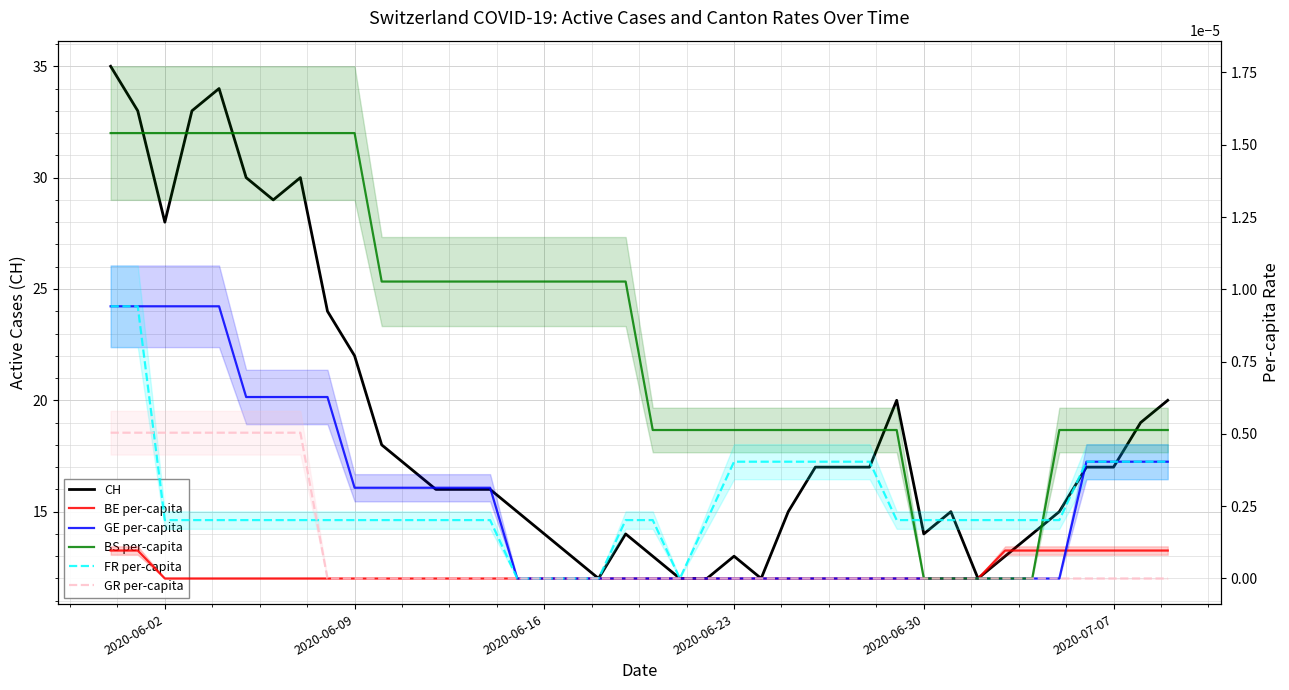

Reading left to right, what are all the values shown in this chart?

CH: 35.0	33.0	28.0	33.0	34.0	30.0	29.0	30.0	24.0	22.0	18.0	17.0	16.0	16.0	16.0	15.0	14.0	13.0	12.0	14.0	13.0	12.0	12.0	13.0	12.0	15.0	17.0	17.0	17.0	20.0	14.0	15.0	12.0	13.0	14.0	15.0	17.0	17.0	19.0	20.0
BE per-capita: 0.0	0.0	0.0	0.0	0.0	0.0	0.0	0.0	0.0	0.0	0.0	0.0	0.0	0.0	0.0	0.0	0.0	0.0	0.0	0.0	0.0	0.0	0.0	0.0	0.0	0.0	0.0	0.0	0.0	0.0	0.0	0.0	0.0	0.0	0.0	0.0	0.0	0.0	0.0	0.0
GE per-capita: 0.0	0.0	0.0	0.0	0.0	0.0	0.0	0.0	0.0	0.0	0.0	0.0	0.0	0.0	0.0	0.0	0.0	0.0	0.0	0.0	0.0	0.0	0.0	0.0	0.0	0.0	0.0	0.0	0.0	0.0	0.0	0.0	0.0	0.0	0.0	0.0	0.0	0.0	0.0	0.0
BS per-capita: 0.0	0.0	0.0	0.0	0.0	0.0	0.0	0.0	0.0	0.0	0.0	0.0	0.0	0.0	0.0	0.0	0.0	0.0	0.0	0.0	0.0	0.0	0.0	0.0	0.0	0.0	0.0	0.0	0.0	0.0	0.0	0.0	0.0	0.0	0.0	0.0	0.0	0.0	0.0	0.0
FR per-capita: 0.0	0.0	0.0	0.0	0.0	0.0	0.0	0.0	0.0	0.0	0.0	0.0	0.0	0.0	0.0	0.0	0.0	0.0	0.0	0.0	0.0	0.0	0.0	0.0	0.0	0.0	0.0	0.0	0.0	0.0	0.0	0.0	0.0	0.0	0.0	0.0	0.0	0.0	0.0	0.0
GR per-capita: 0.0	0.0	0.0	0.0	0.0	0.0	0.0	0.0	0.0	0.0	0.0	0.0	0.0	0.0	0.0	0.0	0.0	0.0	0.0	0.0	0.0	0.0	0.0	0.0	0.0	0.0	0.0	0.0	0.0	0.0	0.0	0.0	0.0	0.0	0.0	0.0	0.0	0.0	0.0	0.0